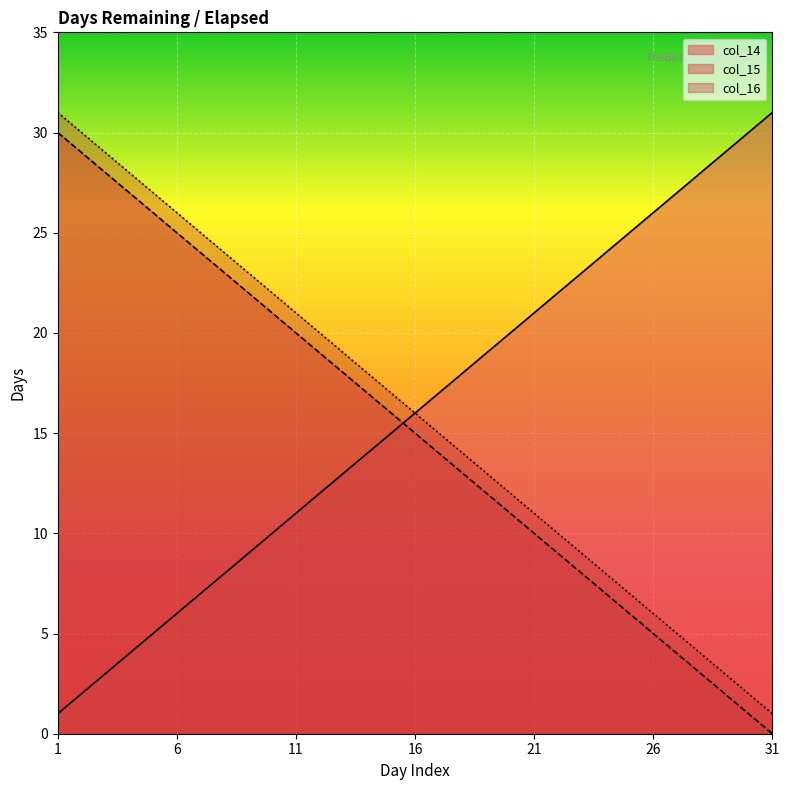

True or false: col_14 and col_15 intersect in this chart.

True